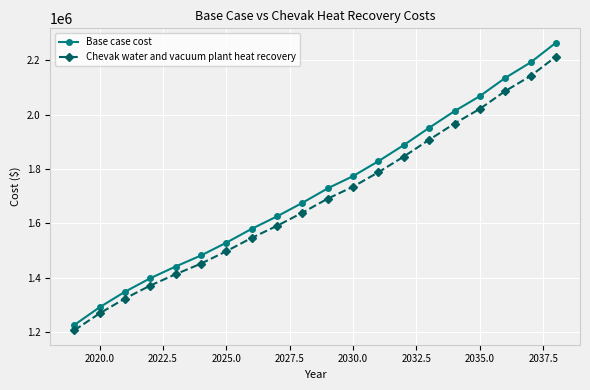

How many lines are shown in the chart?

2